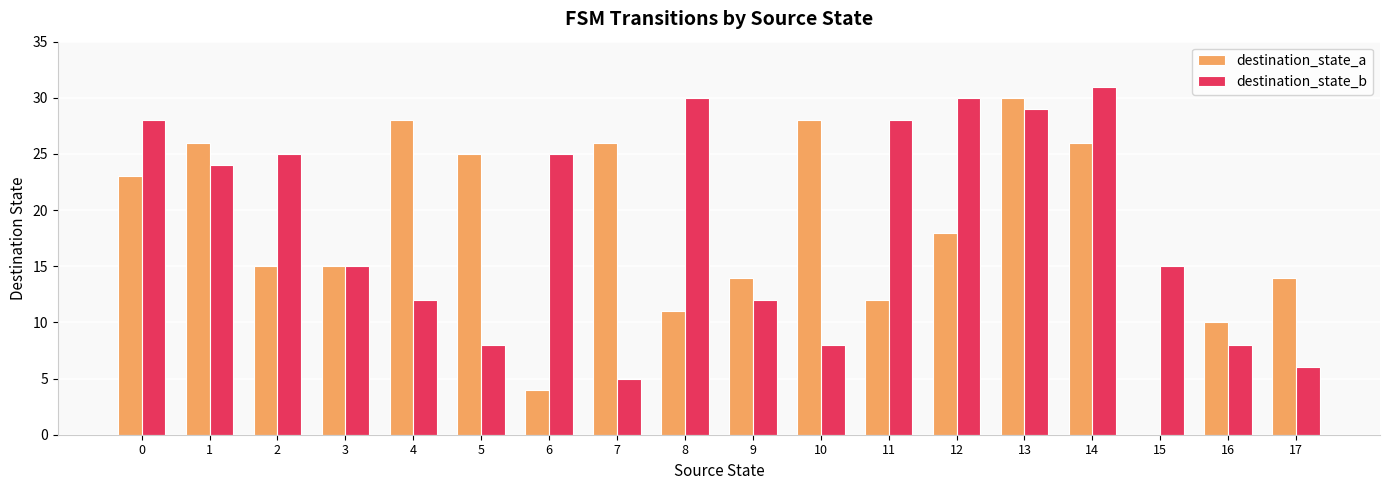

Which series has the widest spread of values?

destination_state_a